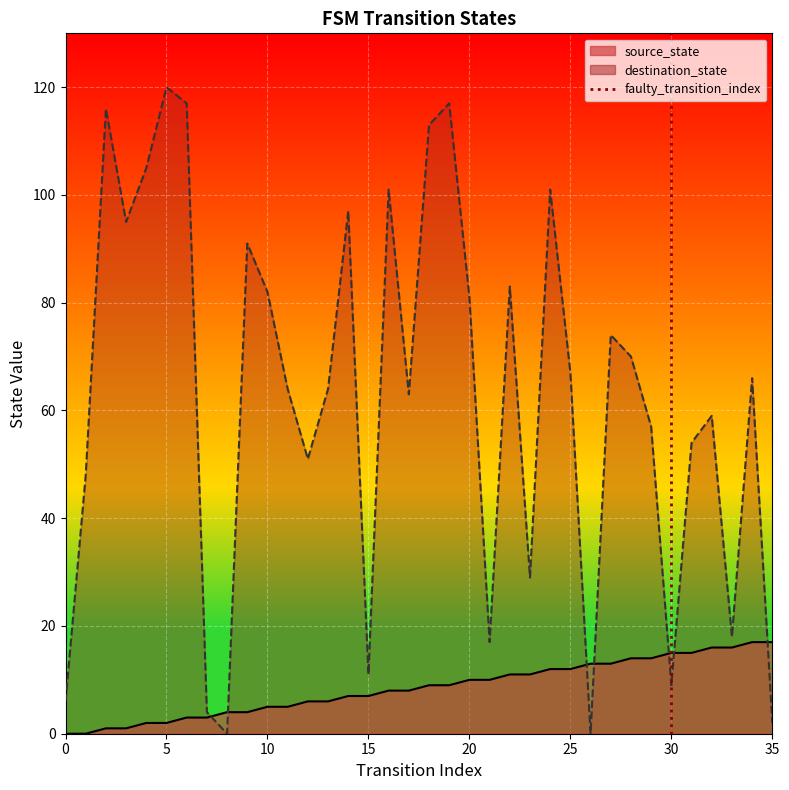

Count the values in the range 0 to 1.

2